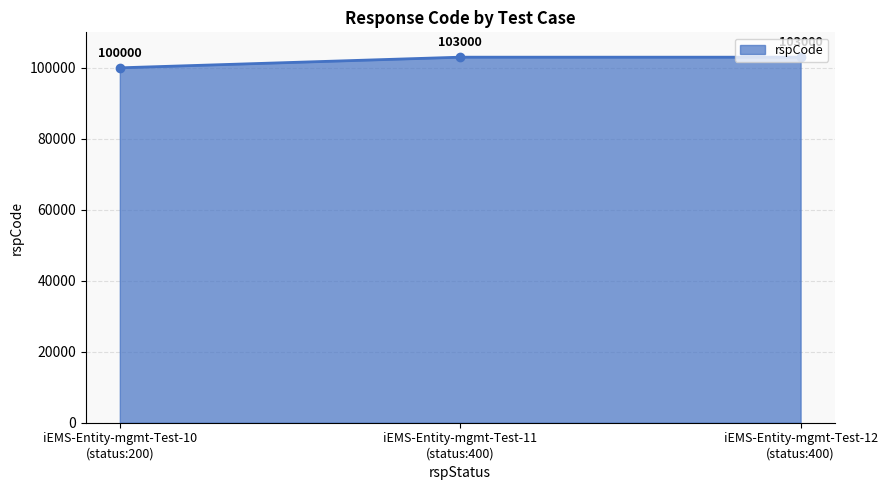

What is the smallest value displayed?

100000